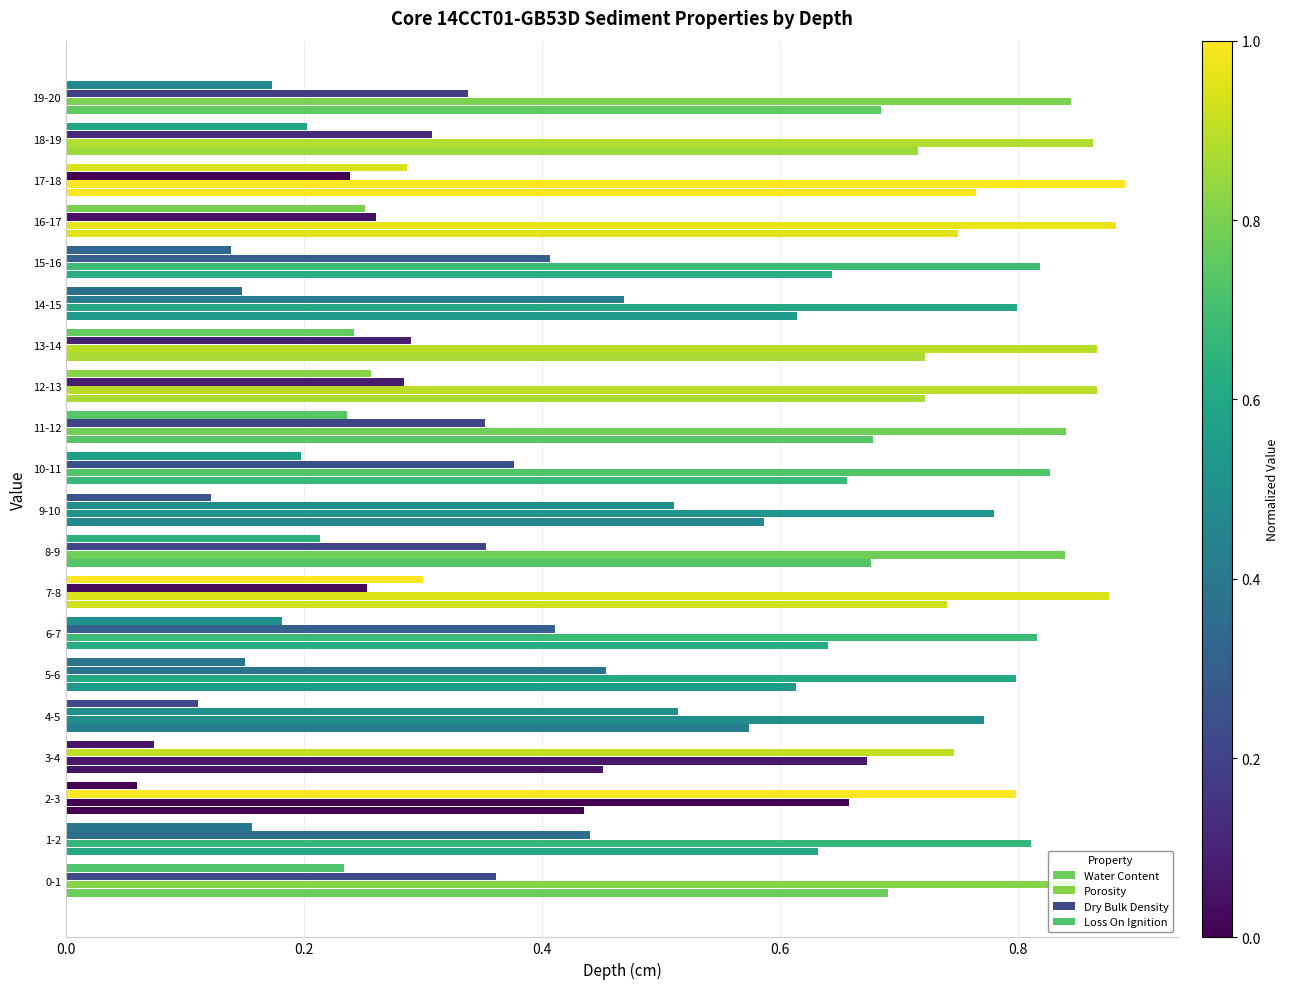

How many distinct data groups are displayed?

4